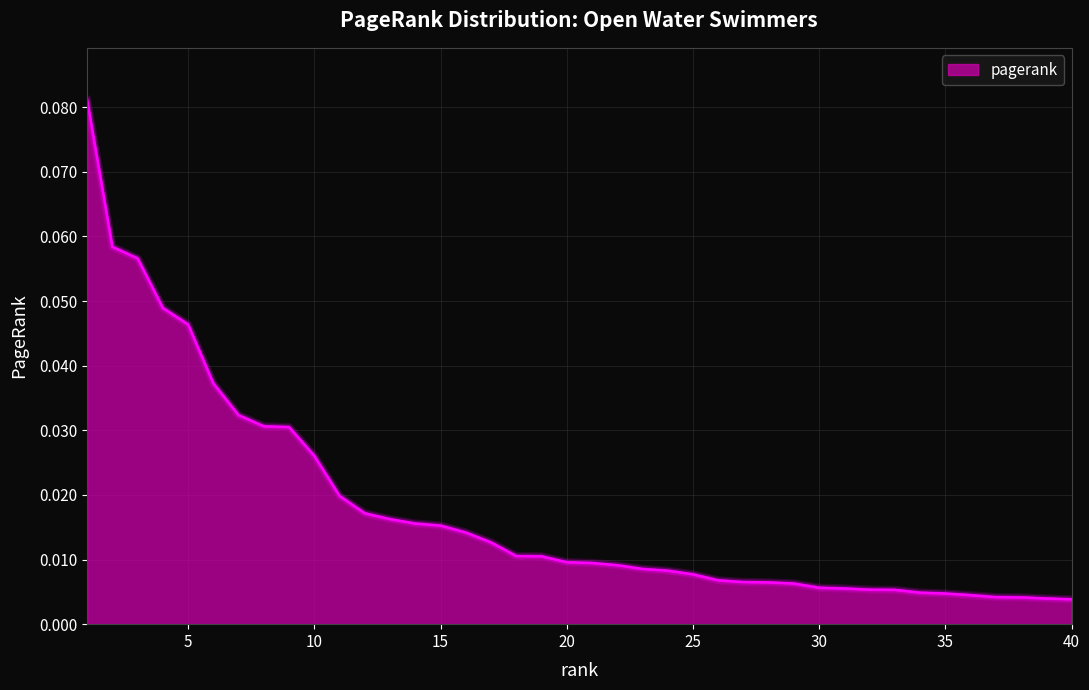

List the labels in order of value, smallest first.

40, 39, 38, 37, 36, 35, 34, 33, 32, 31, 30, 29, 28, 27, 26, 25, 24, 23, 22, 21, 20, 19, 18, 17, 16, 15, 14, 13, 12, 11, 10, 9, 8, 7, 6, 5, 4, 3, 2, 1